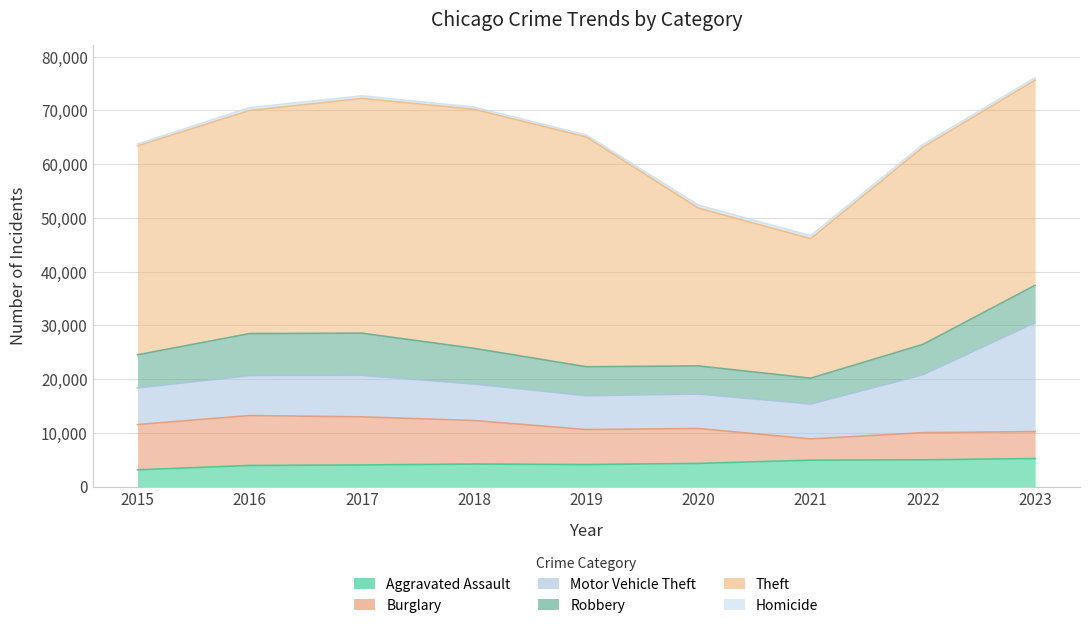

What is the value of the Homicide point at the 3rd from the left?

485